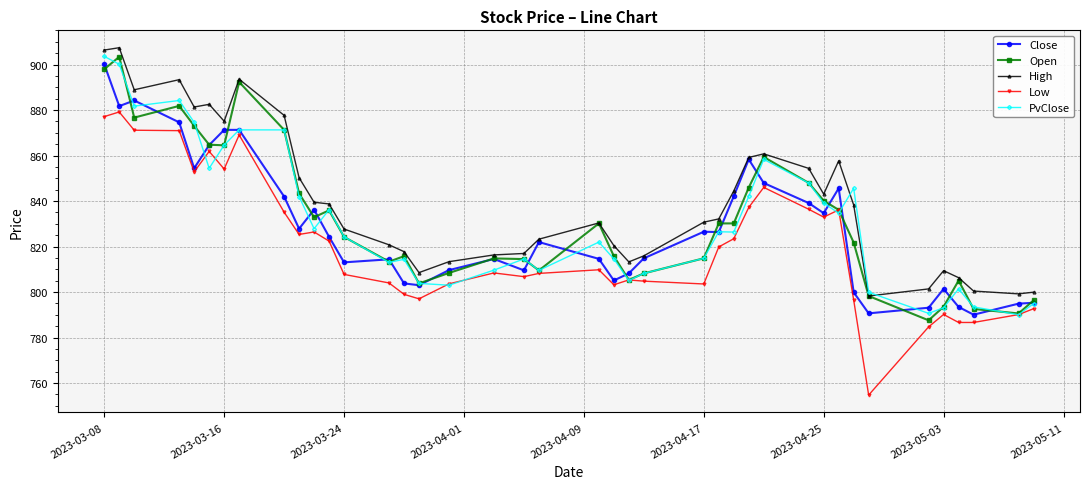

What is the value of the High point at the 31st from the left?

843.0